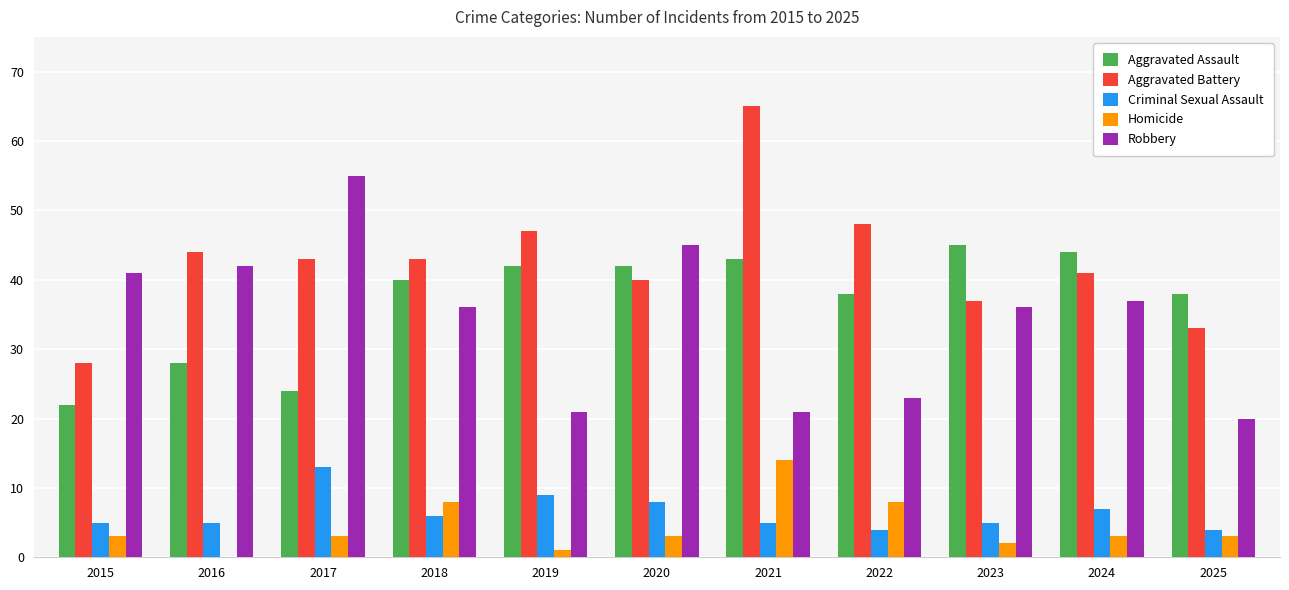

Is it true that Robbery equals 45 at 2020?

True